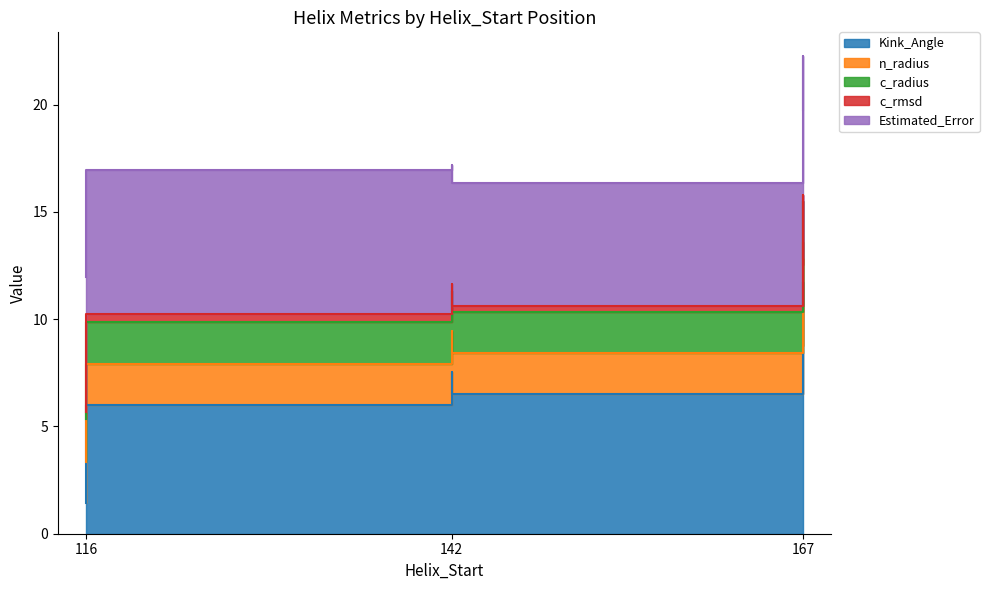

Count the number of data series in this chart.

5